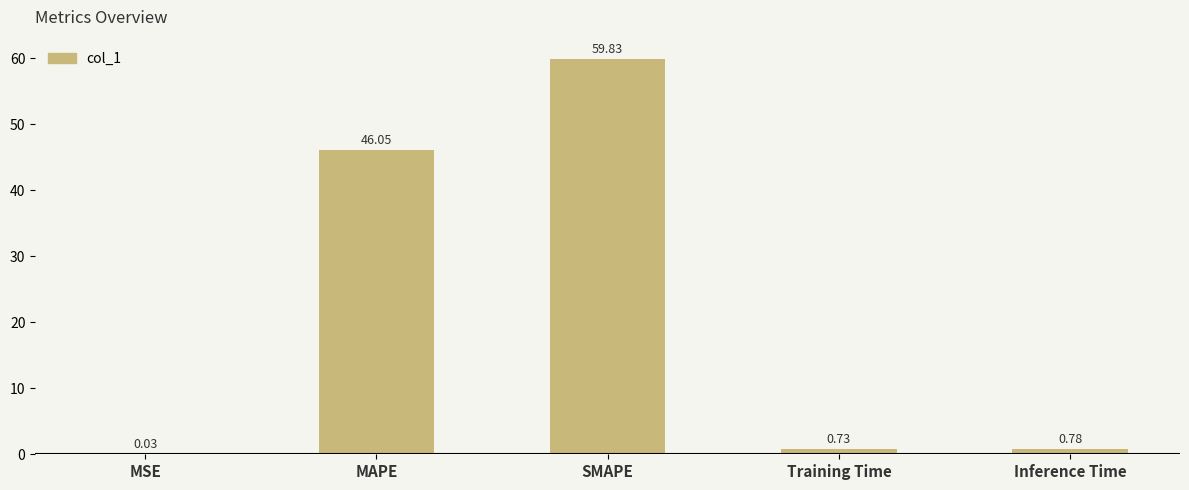

Between SMAPE and Training Time, which is larger?

SMAPE